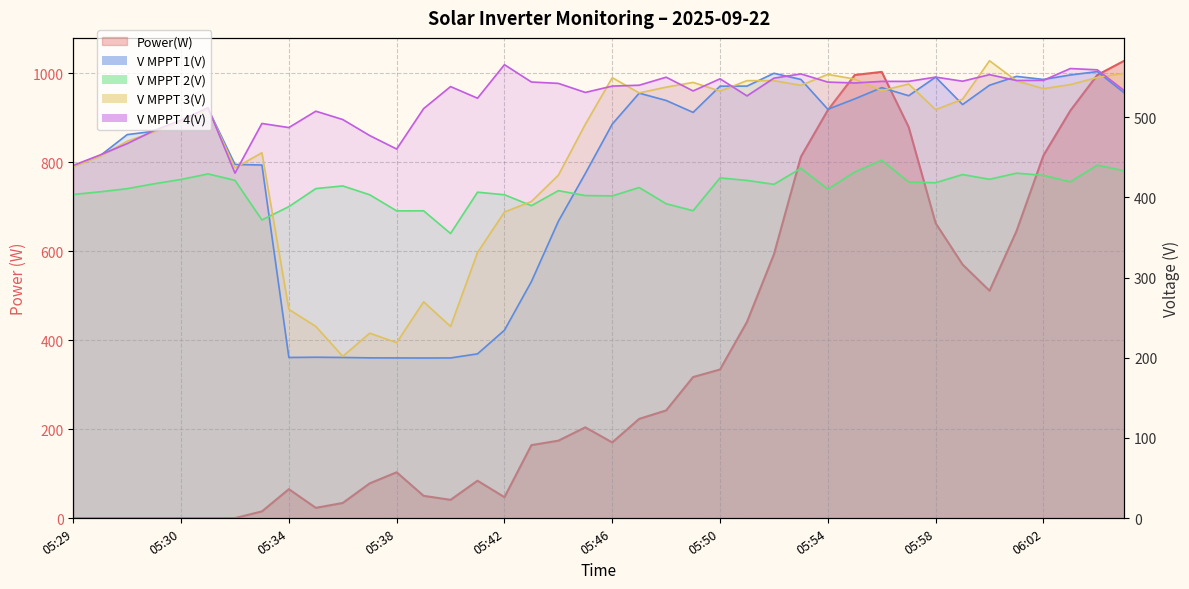

Between 05:31 and 05:33, which is larger?

05:33